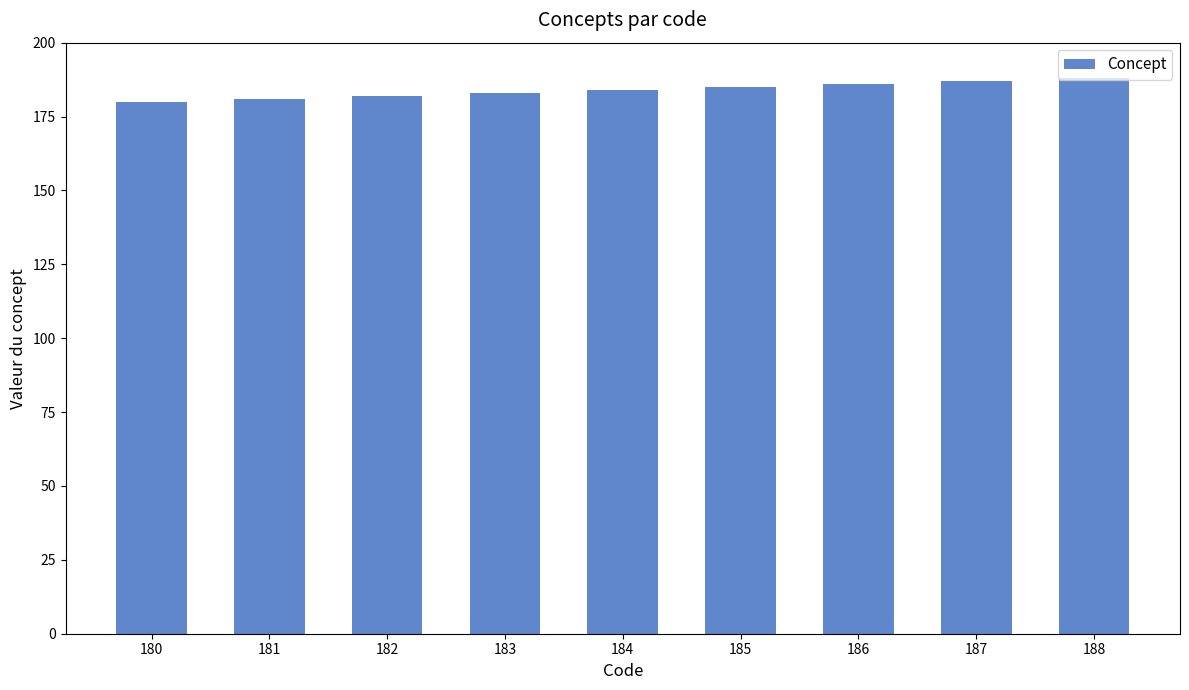

Which has a higher value, 184 or 187?

187